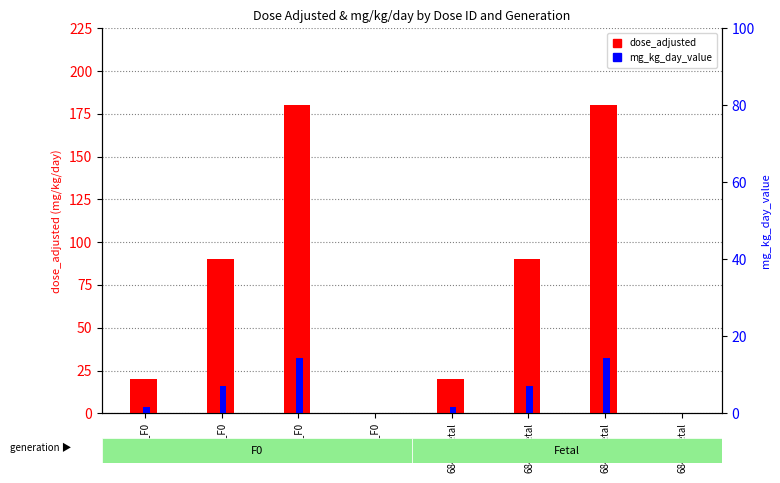

Which has a higher value, 6846_F0 or 6844_F0?

6846_F0